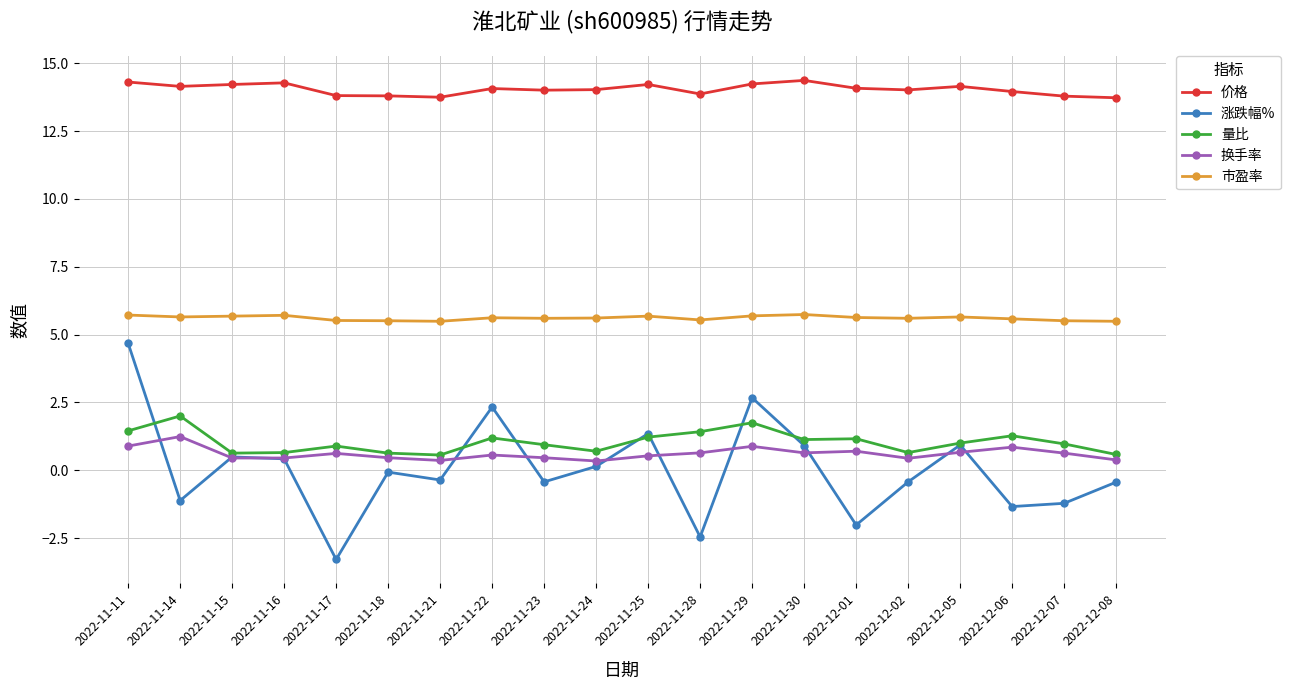

What is the total value across all series at 2022-12-02?

20.3